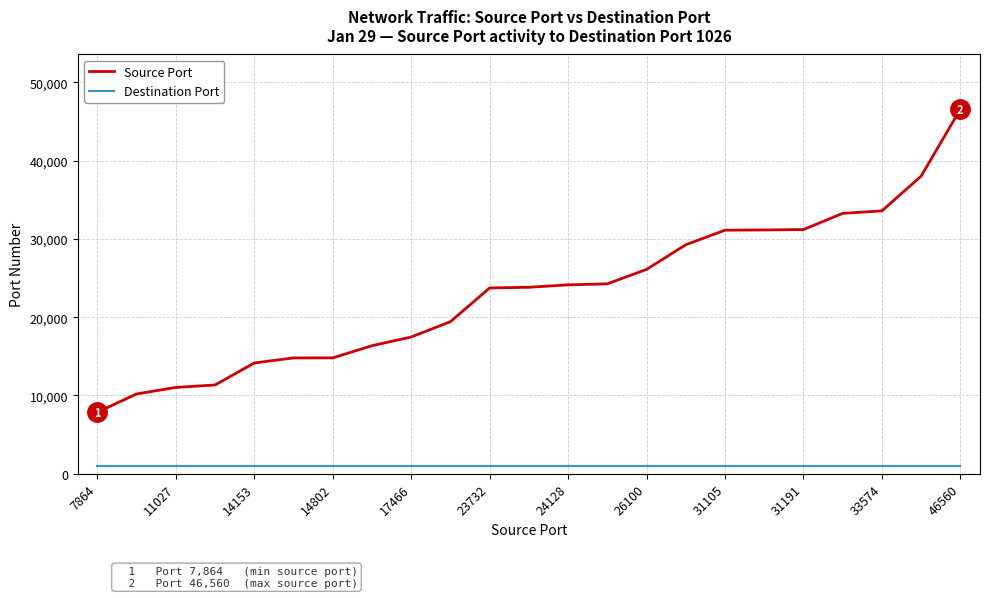

What is the maximum value for Source Port?

46560